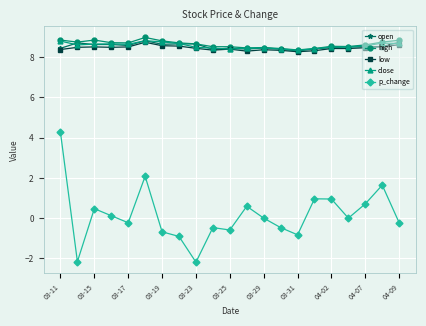

Which series has the largest range (max minus min)?

p_change